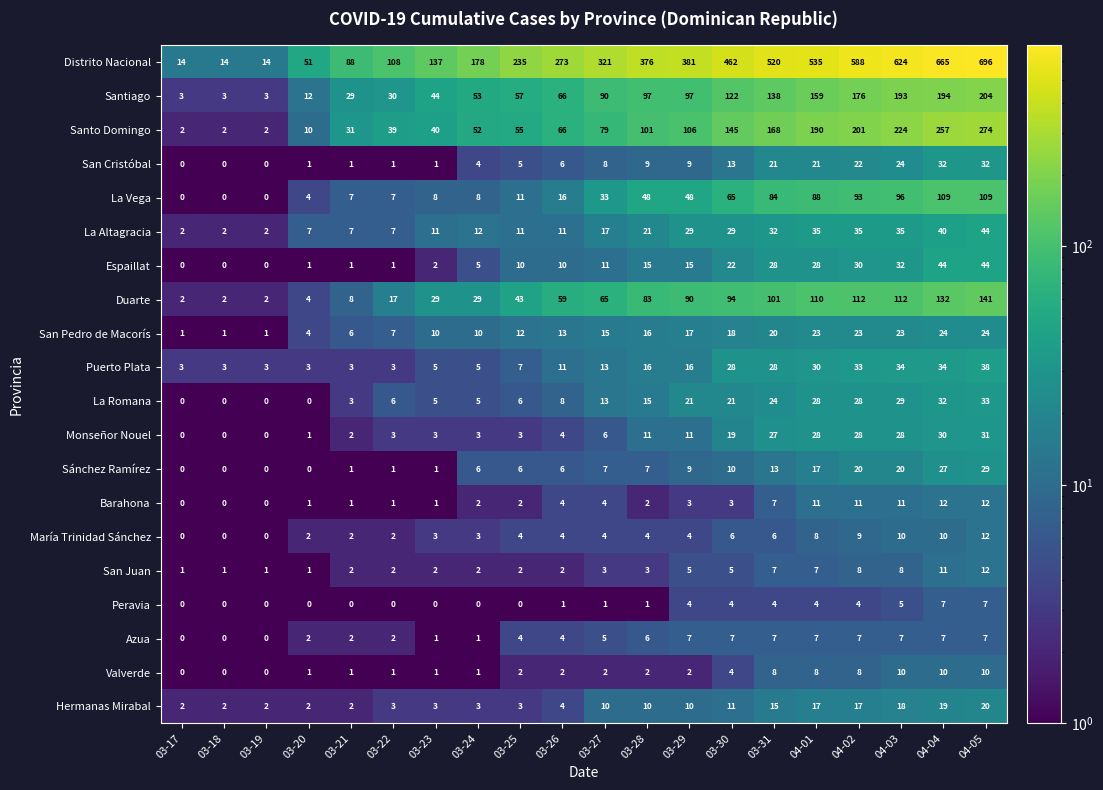

Which series has the widest spread of values?

Distrito Nacional